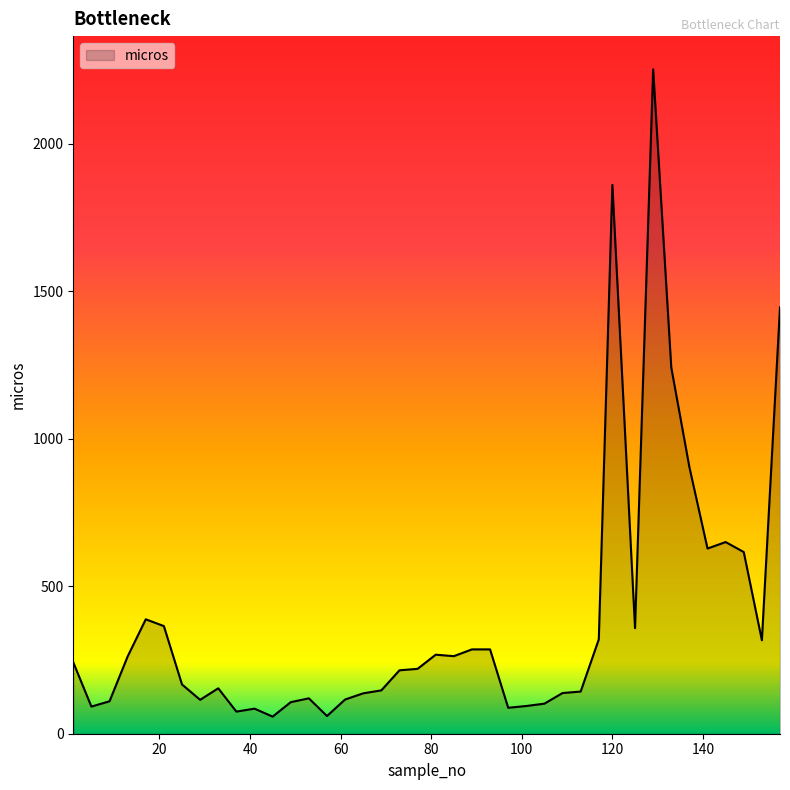

What is the minimum value shown in the chart?

58